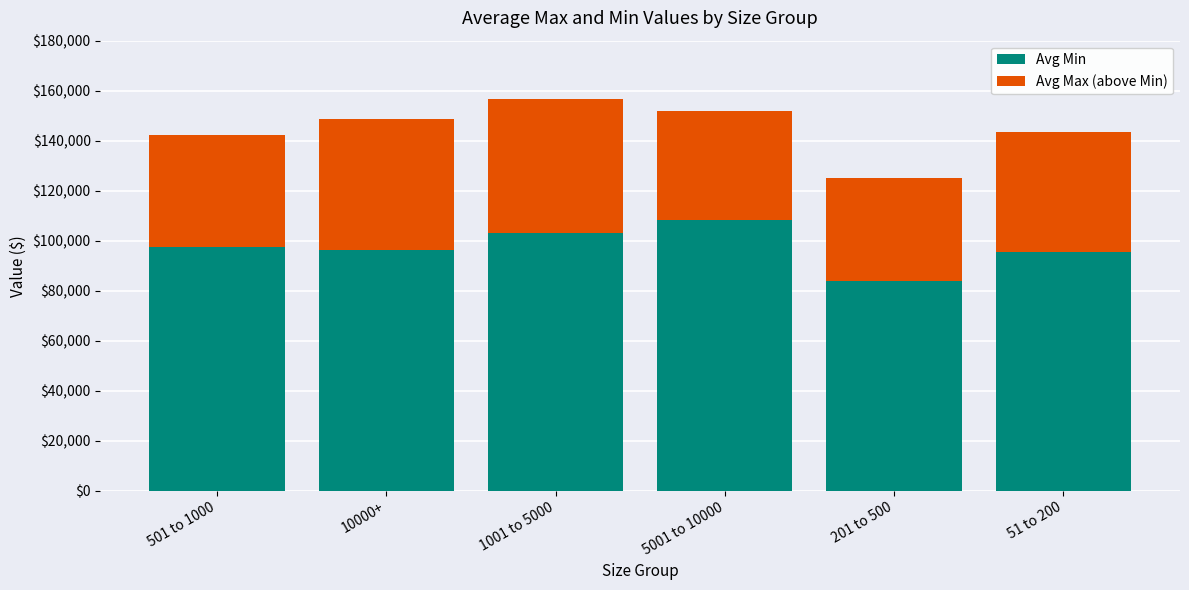

Is it true that Avg Min equals 155526.6 at 1001 to 5000?

False